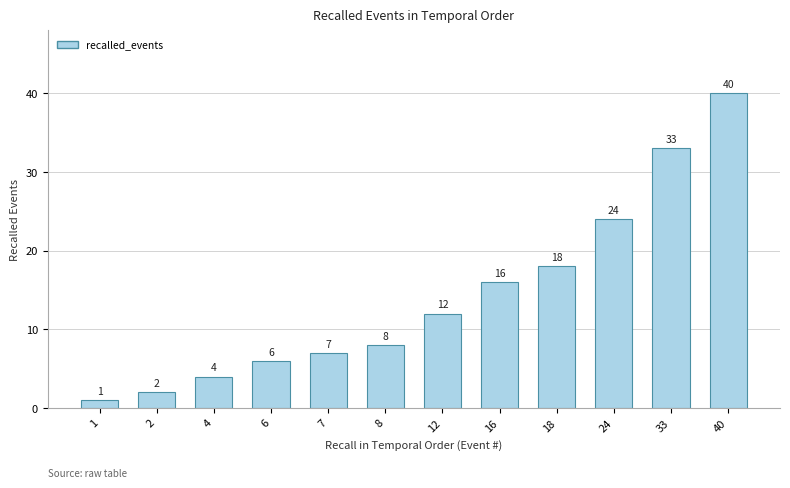

At which label is the value closest to 20?

18